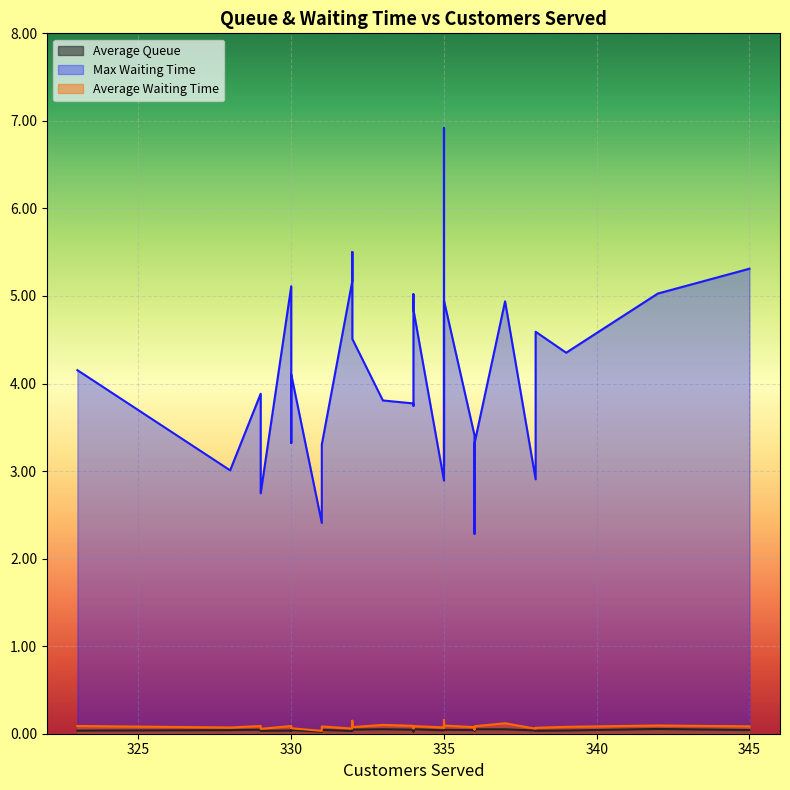

Which category has the lowest value in the max_waiting_time series?

336